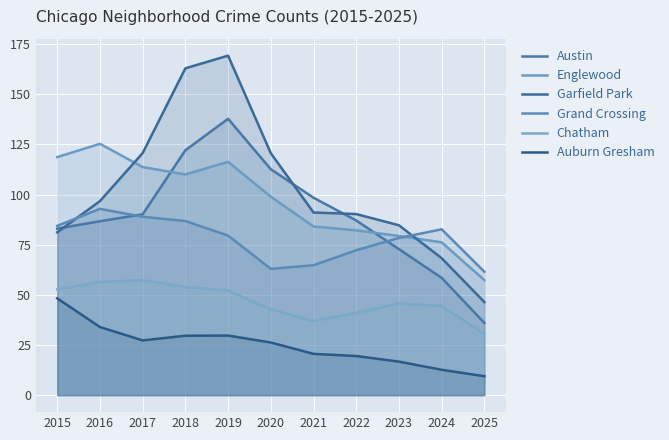

How many interior local valleys does the Chatham series have?

1